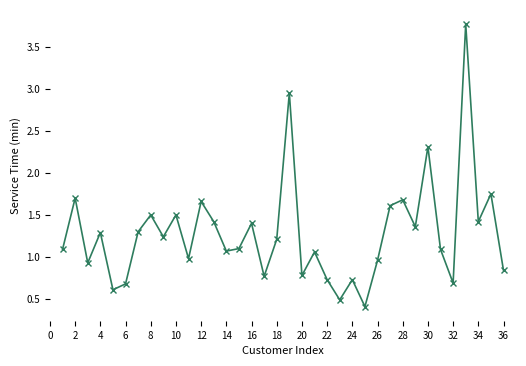

What is the value of the 22nd point from the left?

0.7